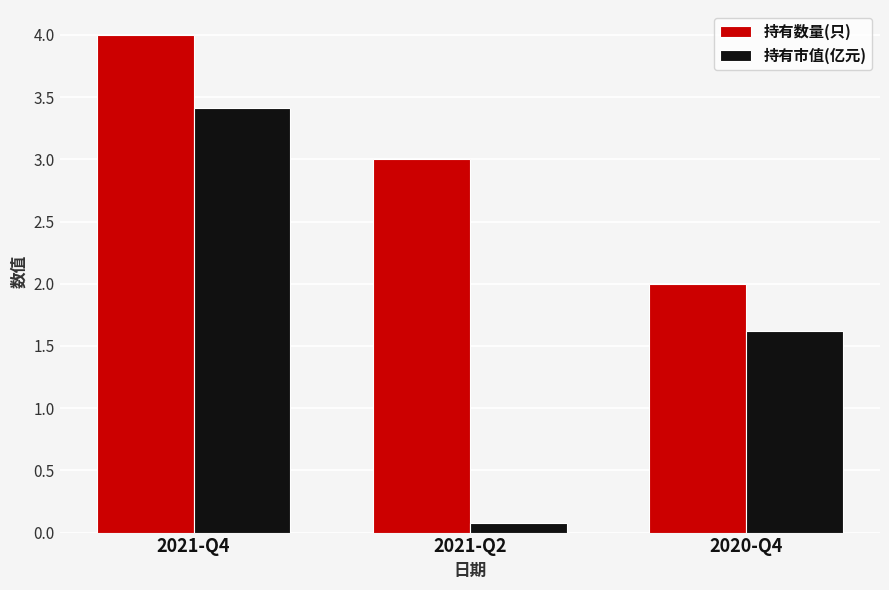

List the labels in order of 持有数量(只) value, smallest first.

2020-Q4, 2021-Q2, 2021-Q4